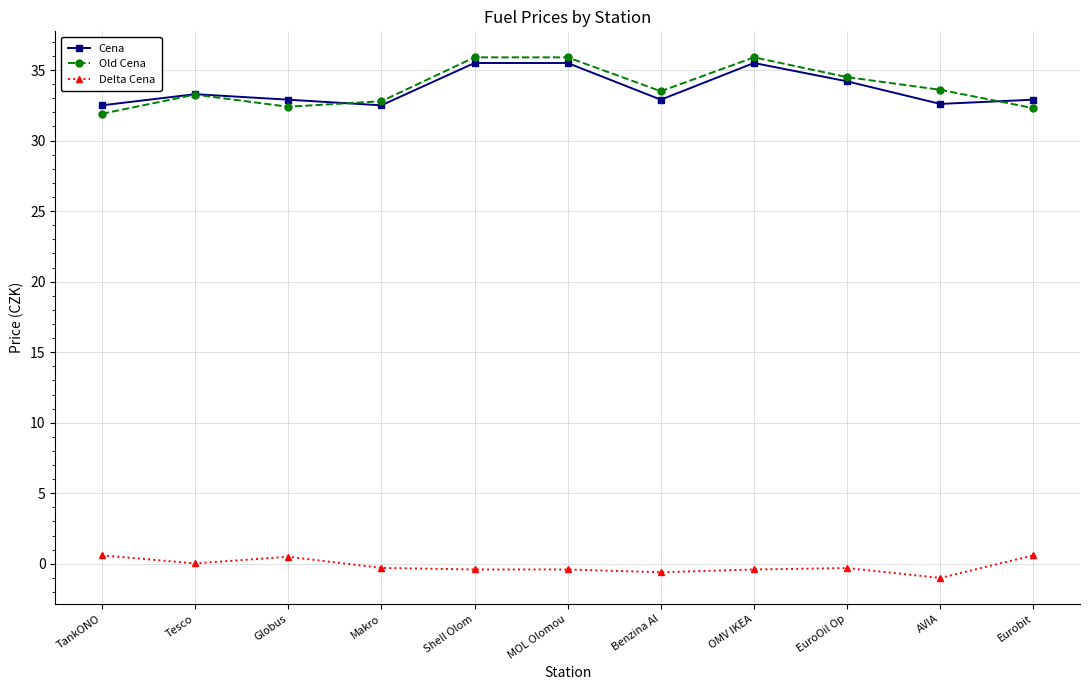

What is the sum of the Delta Cena values at OMV IKEA and TankONO?

0.2